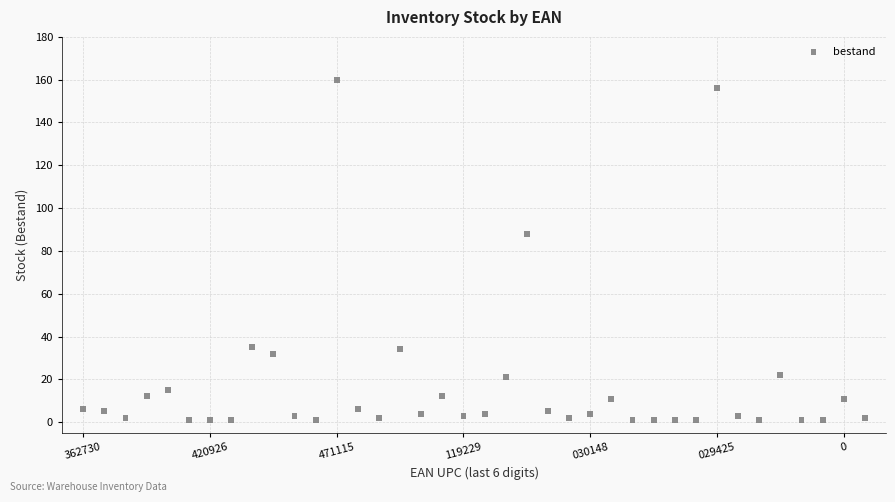

What is the range of Y values (max minus min)?

159